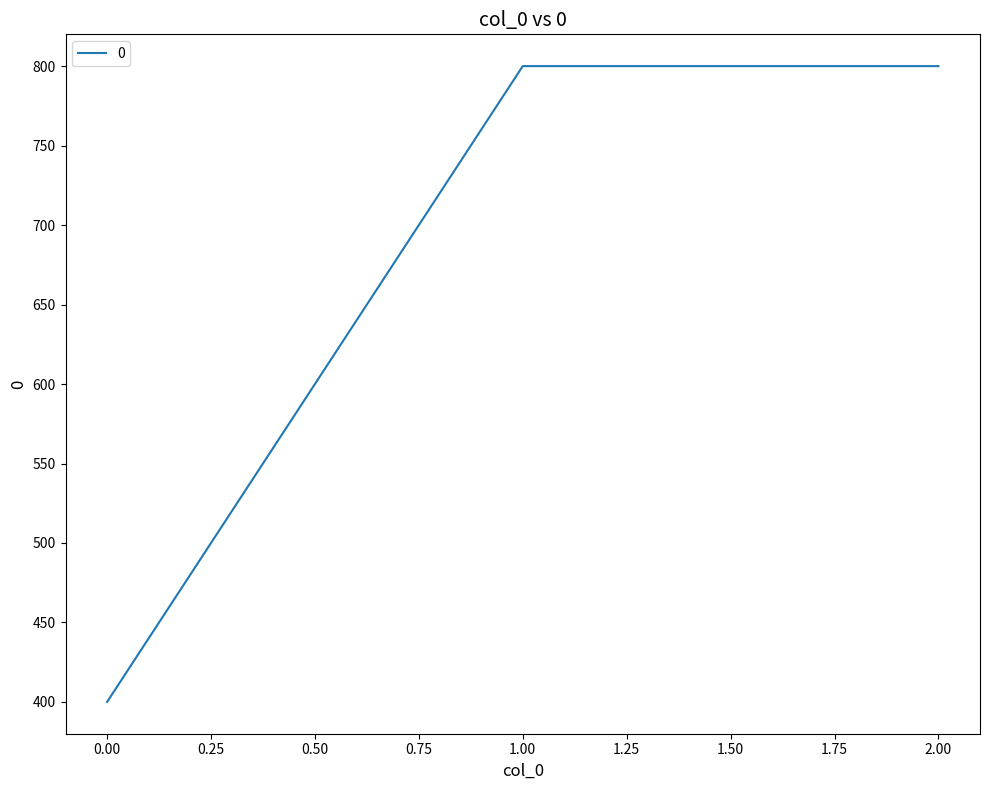

What is the smallest value displayed?

400